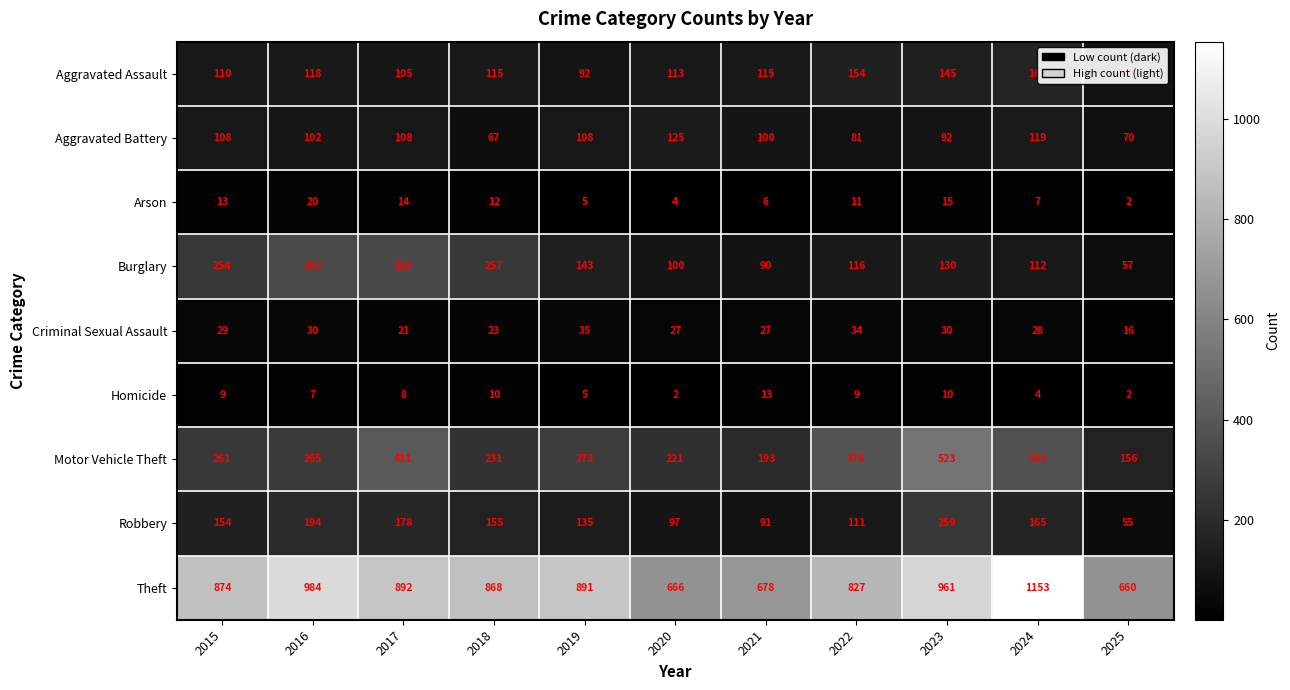

True or false: Aggravated Assault has a value of 110 at 2015.

True